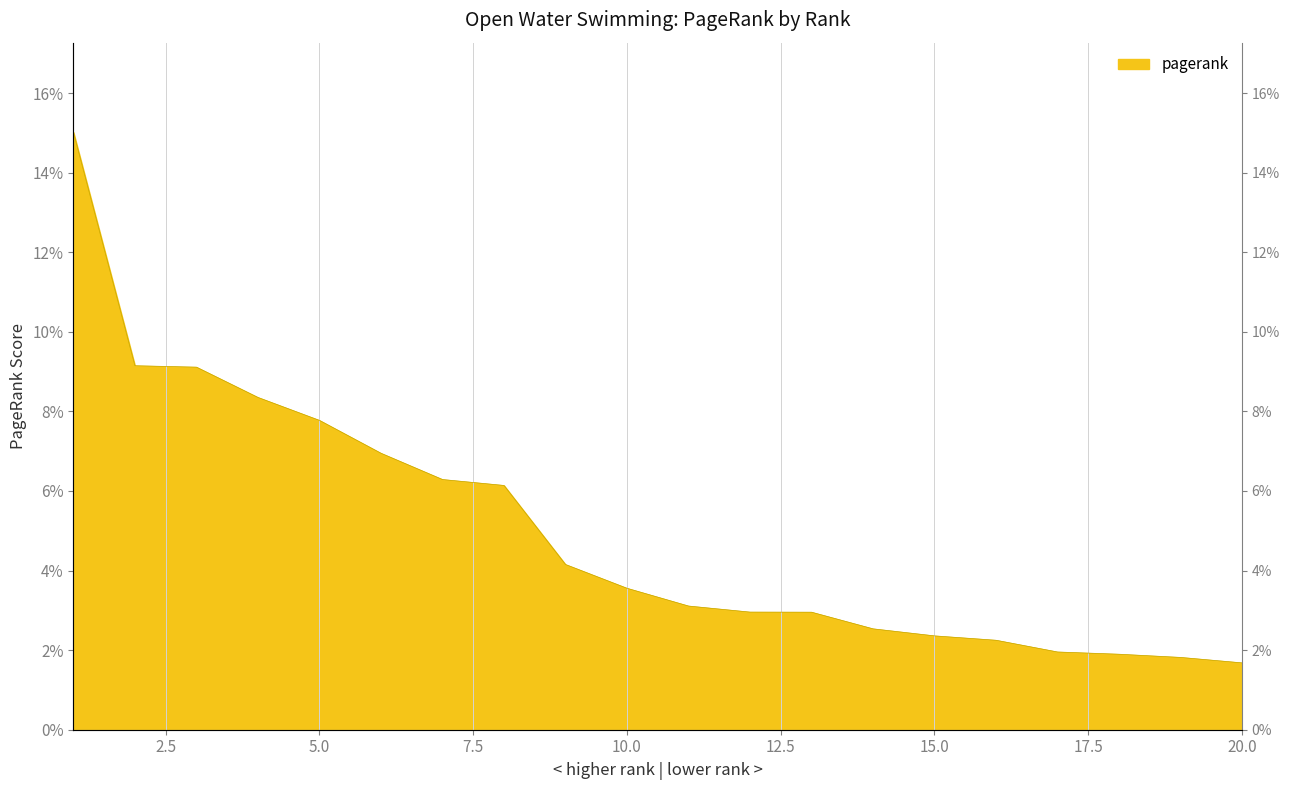

What is the change in value from 11 to 19?

-1.3